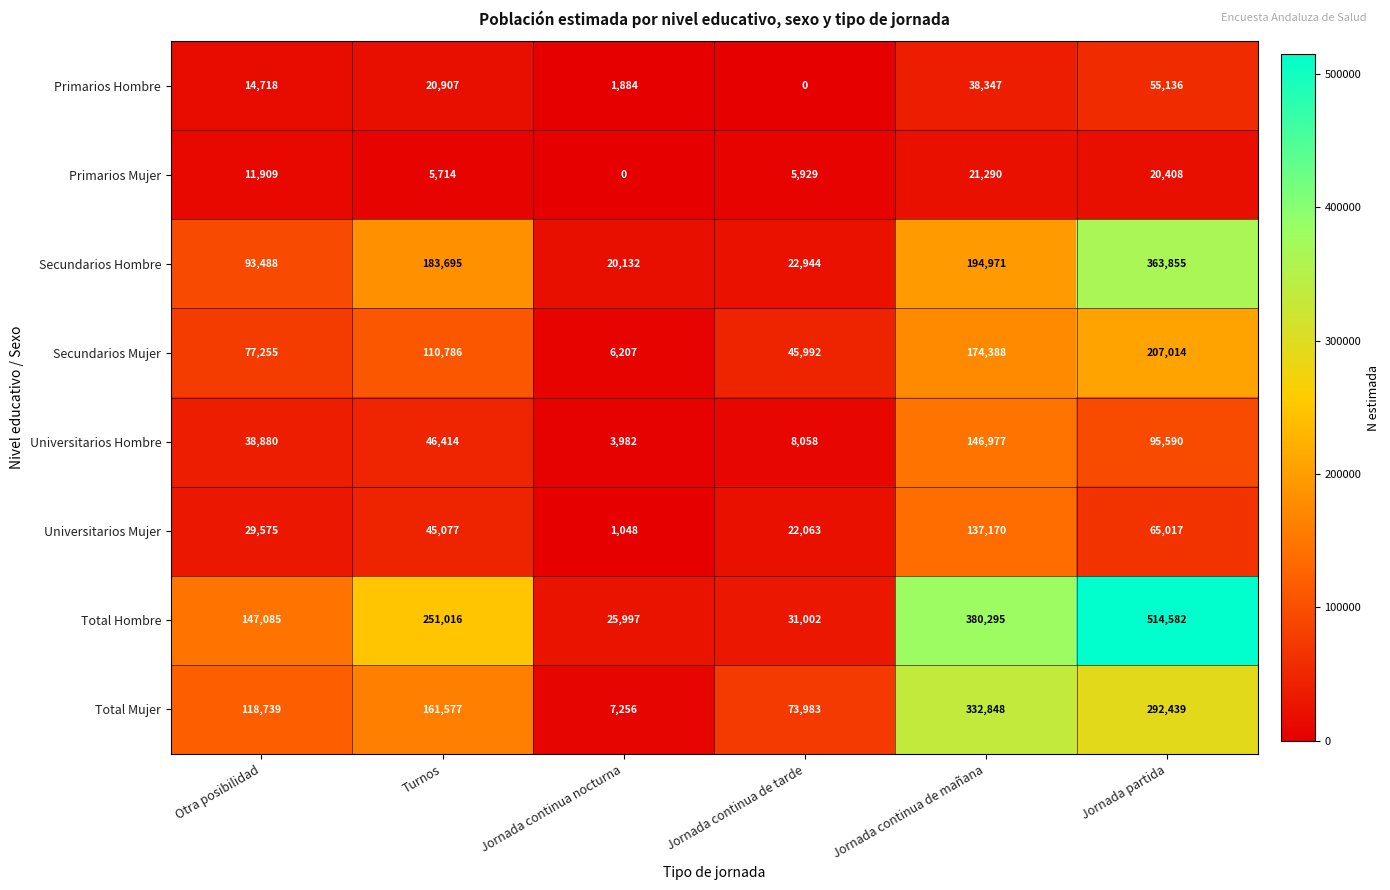

What is the greatest value displayed?

514582